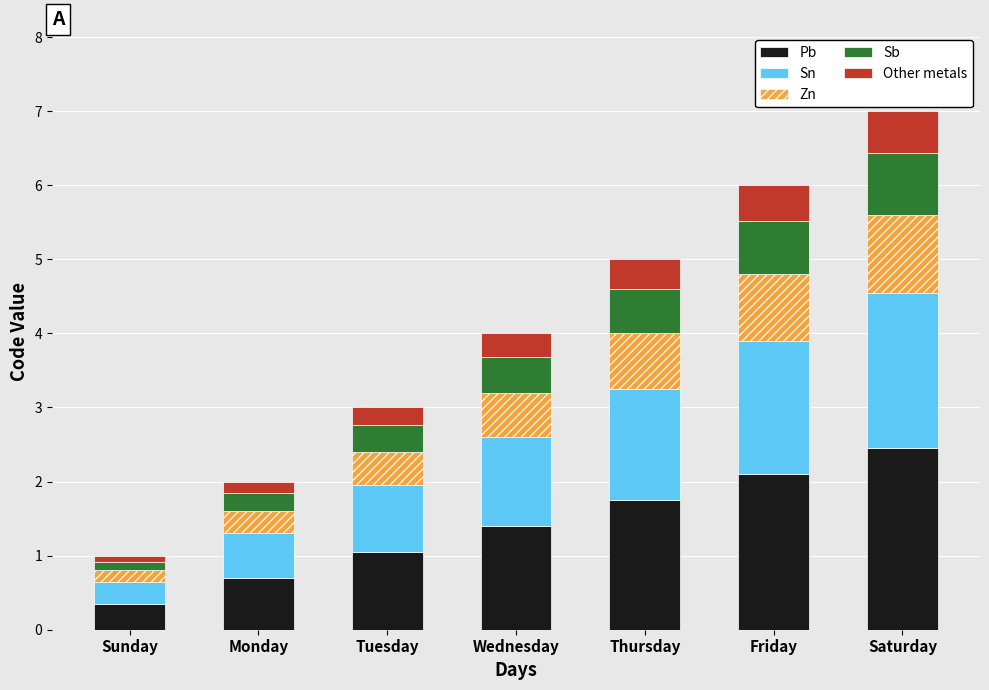

Rank the categories by Pb value from highest to lowest.

Saturday, Friday, Thursday, Wednesday, Tuesday, Monday, Sunday